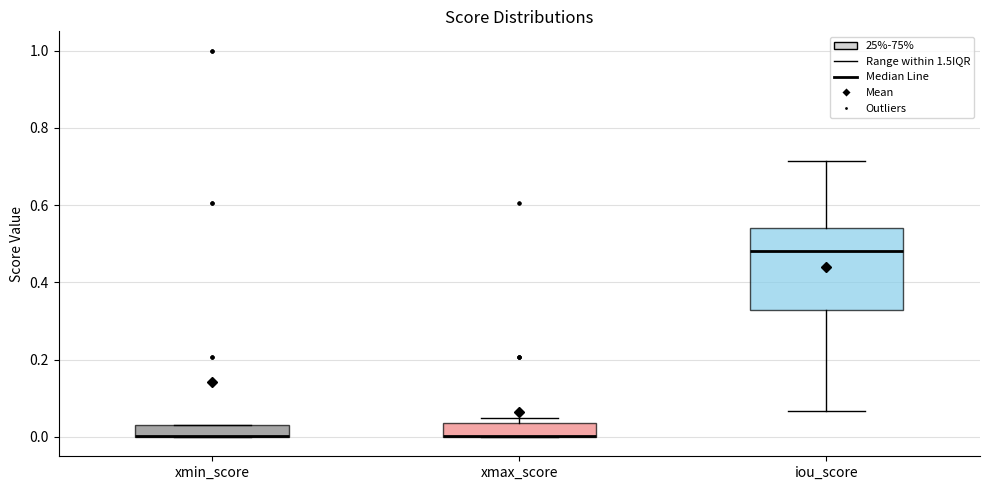

Where is the upper edge of the box for xmin_score on the y-axis? The values are not printed on the chart, so give them approximately, as read against the axis.

0.04